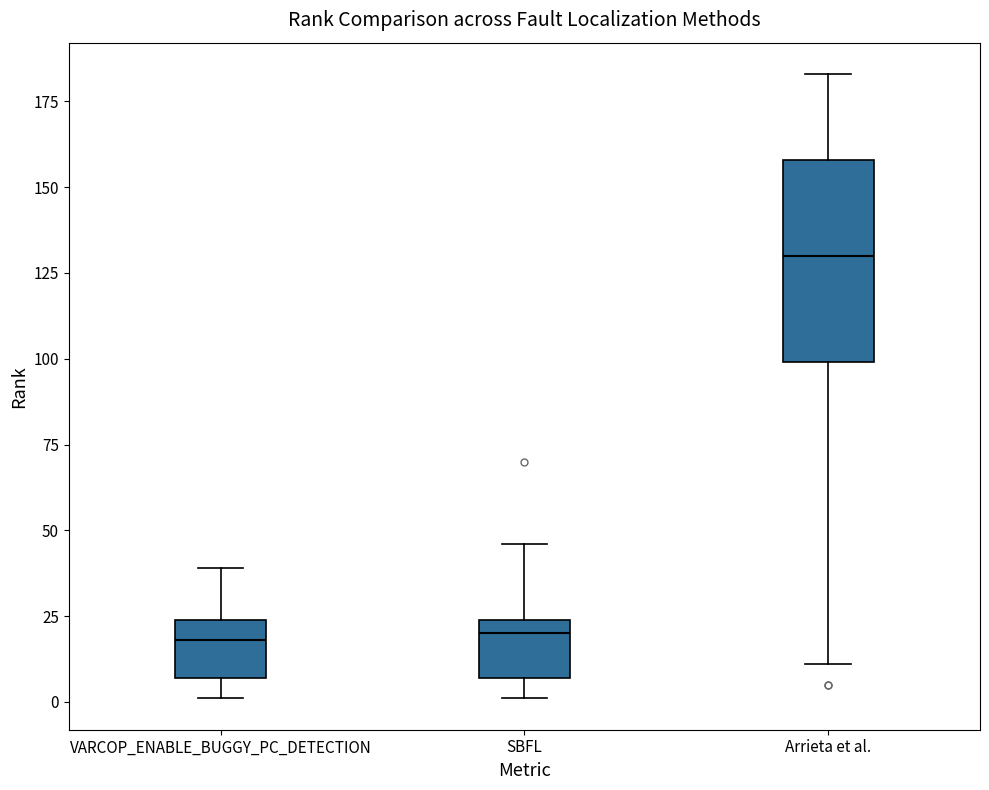

Which box has the highest median line?

Arrieta et al.